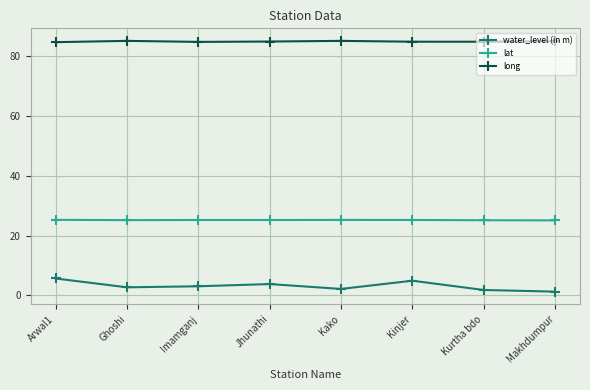

What is the label of the 8th point from the right?

Arwal1